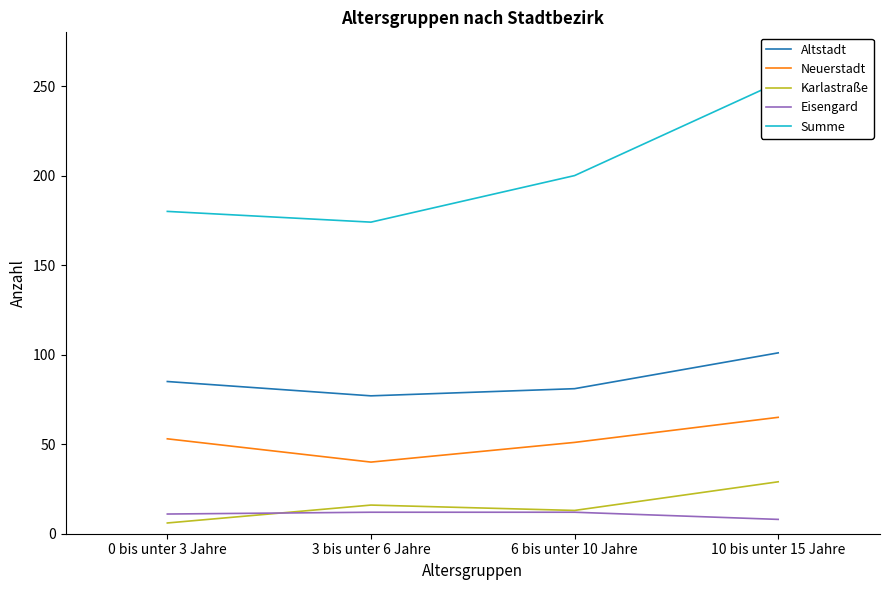

Which series has the largest total across all categories?

Summe